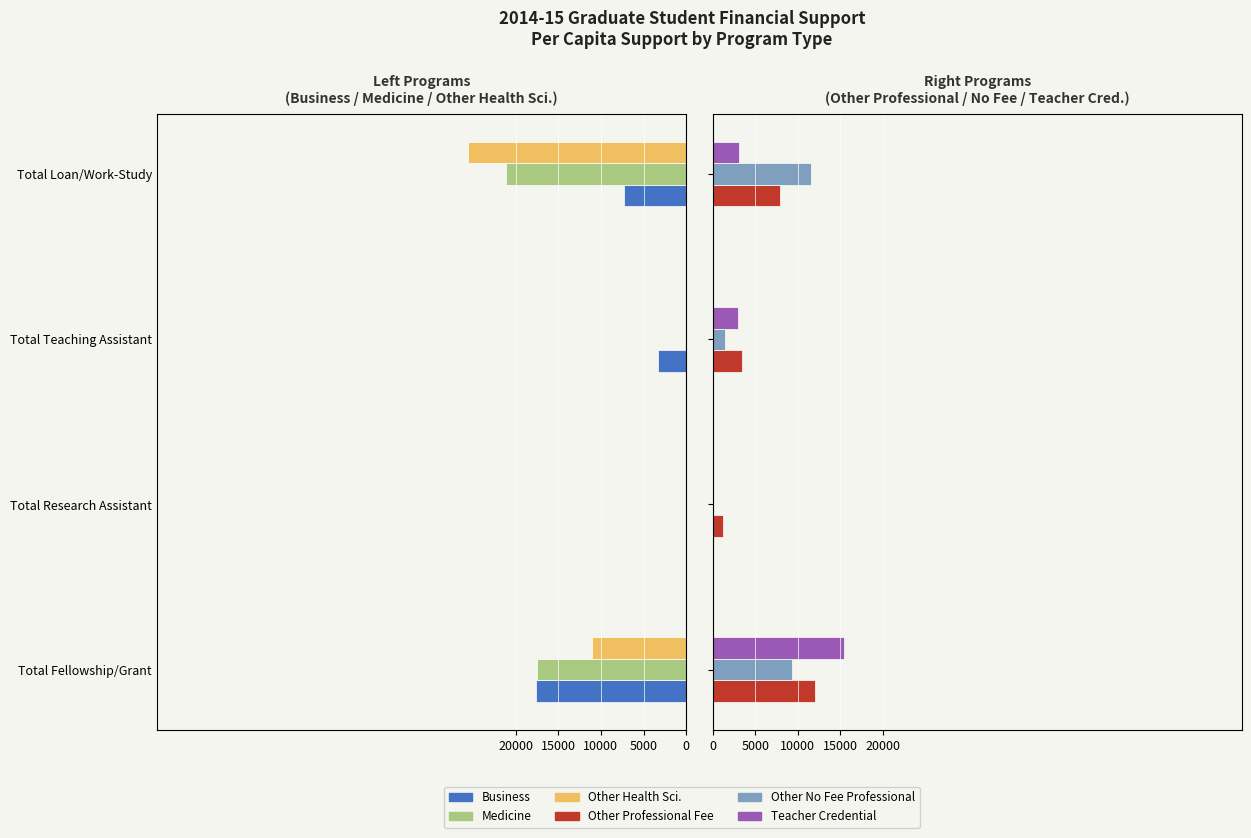

The value of Other No Fee Professional at Total Loan/Work-Study is 5822. True or false?

False